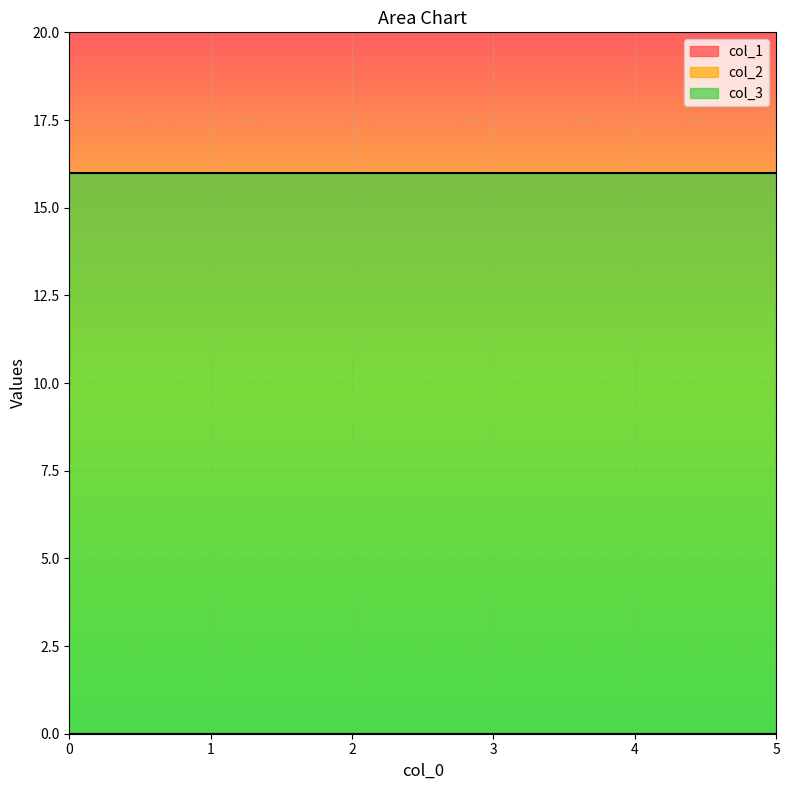

True or false: col_3 and col_2 intersect in this chart.

False